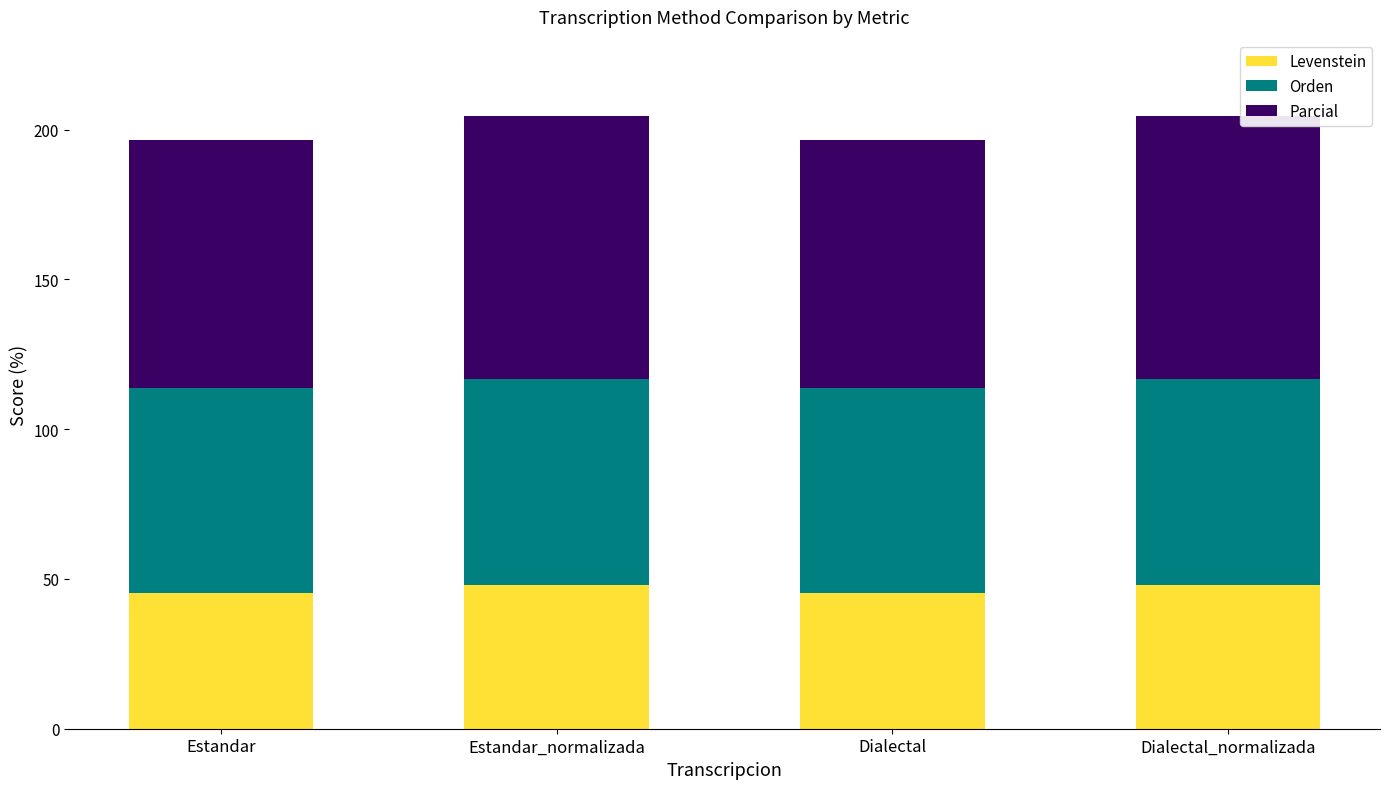

How many bars are there in total?

4